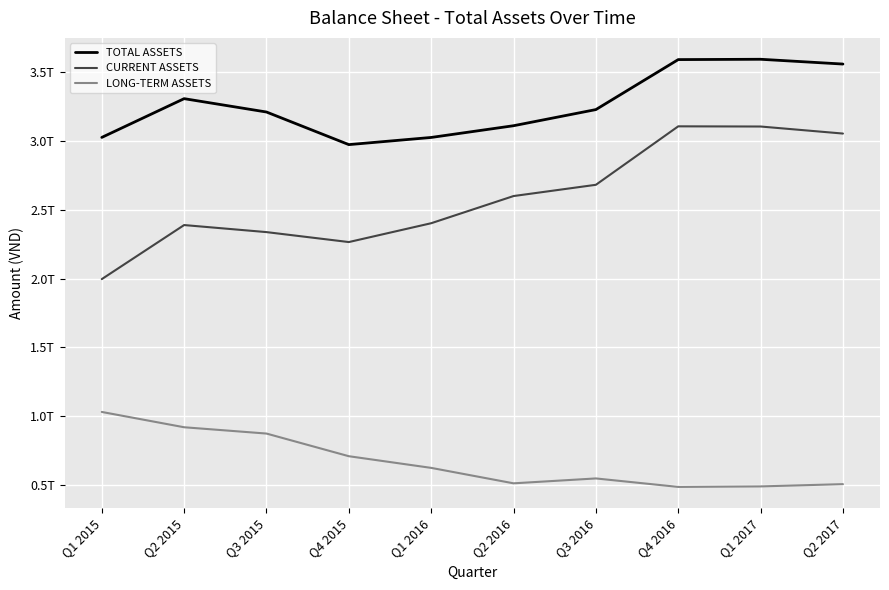

Which label corresponds to the smallest value in the chart?

Q4 2016